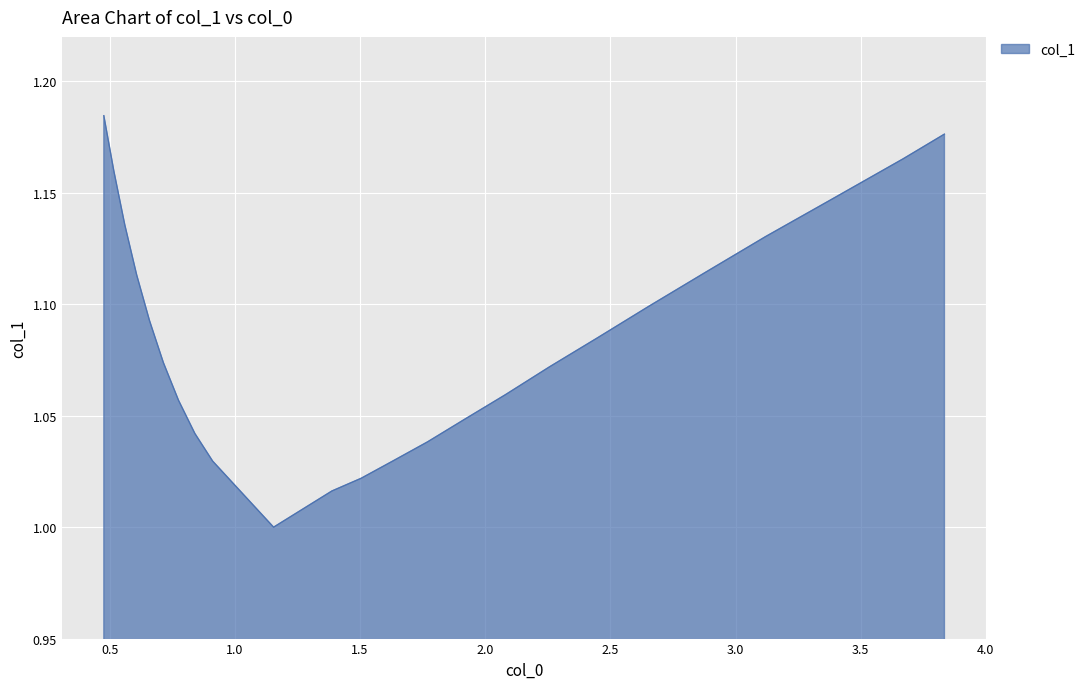

What is the minimum value shown in the chart?

1.0